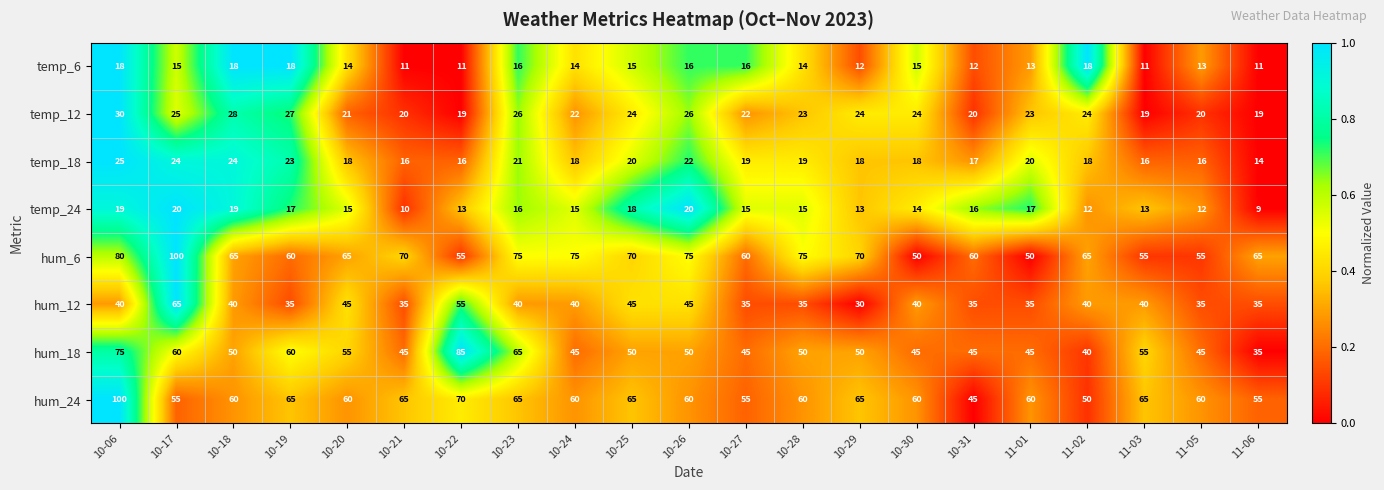

At 10-27, list the series in order from largest to smallest.

hum_6, hum_24, hum_18, hum_12, temp_12, temp_18, temp_6, temp_24